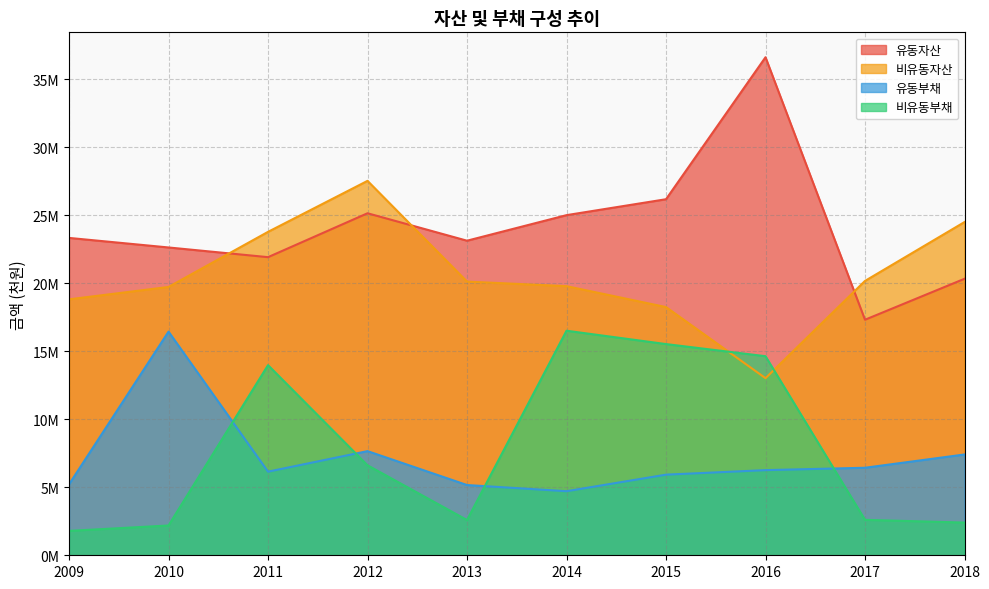

Where is the first local maximum for 유동자산?

2012